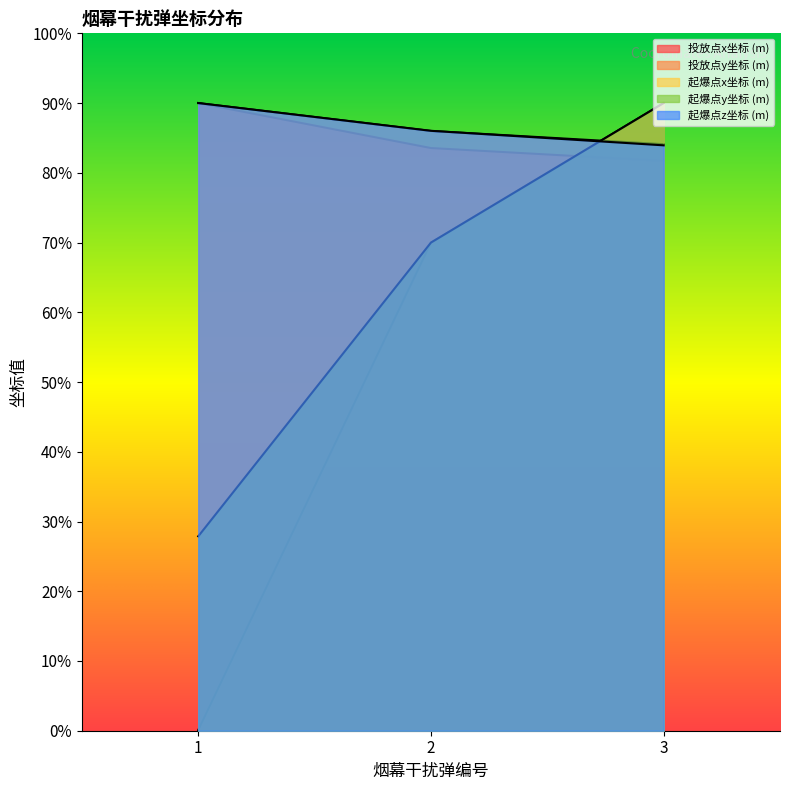

What is the difference between the maximum and minimum values in the 起爆点x坐标 (m) series?

1179.5